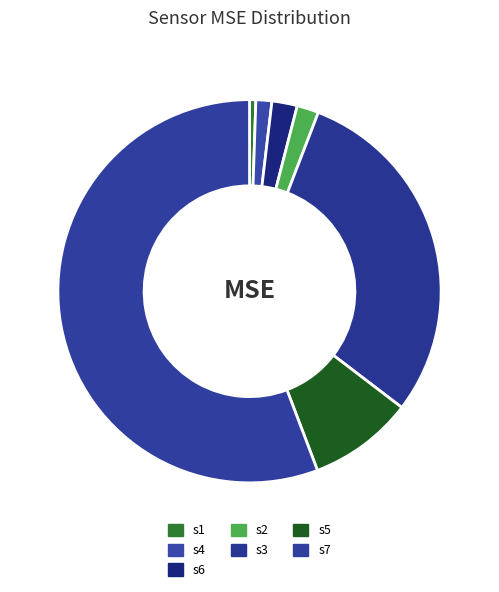

Count the number of slices in the pie.

7